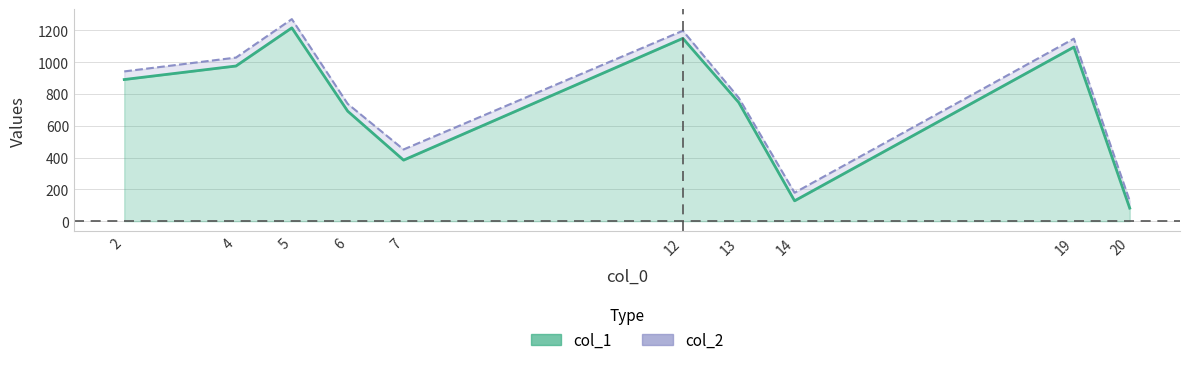

What is the difference between the highest and lowest values at 12?

48